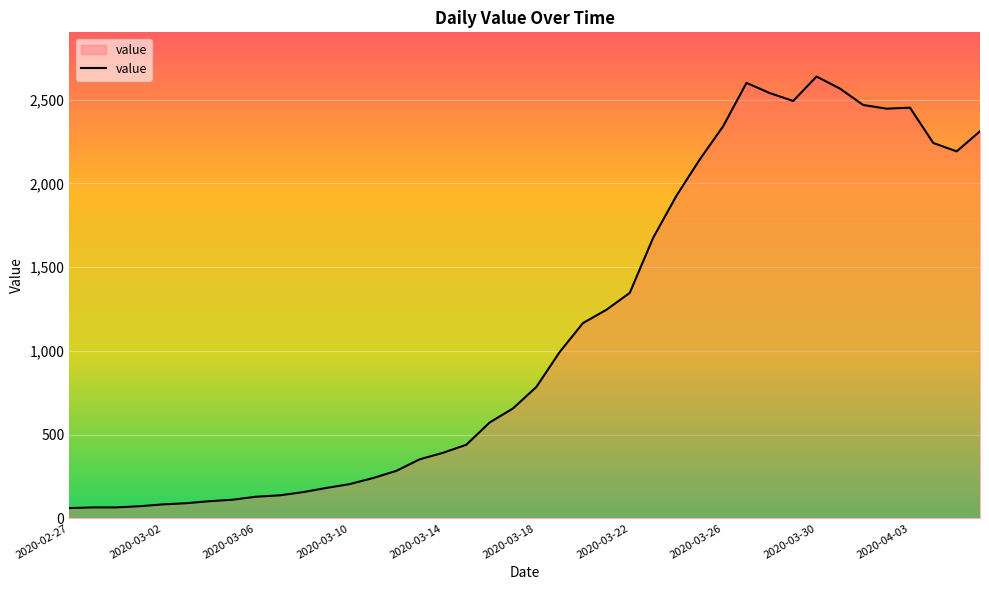

What is the minimum value shown in the chart?

61